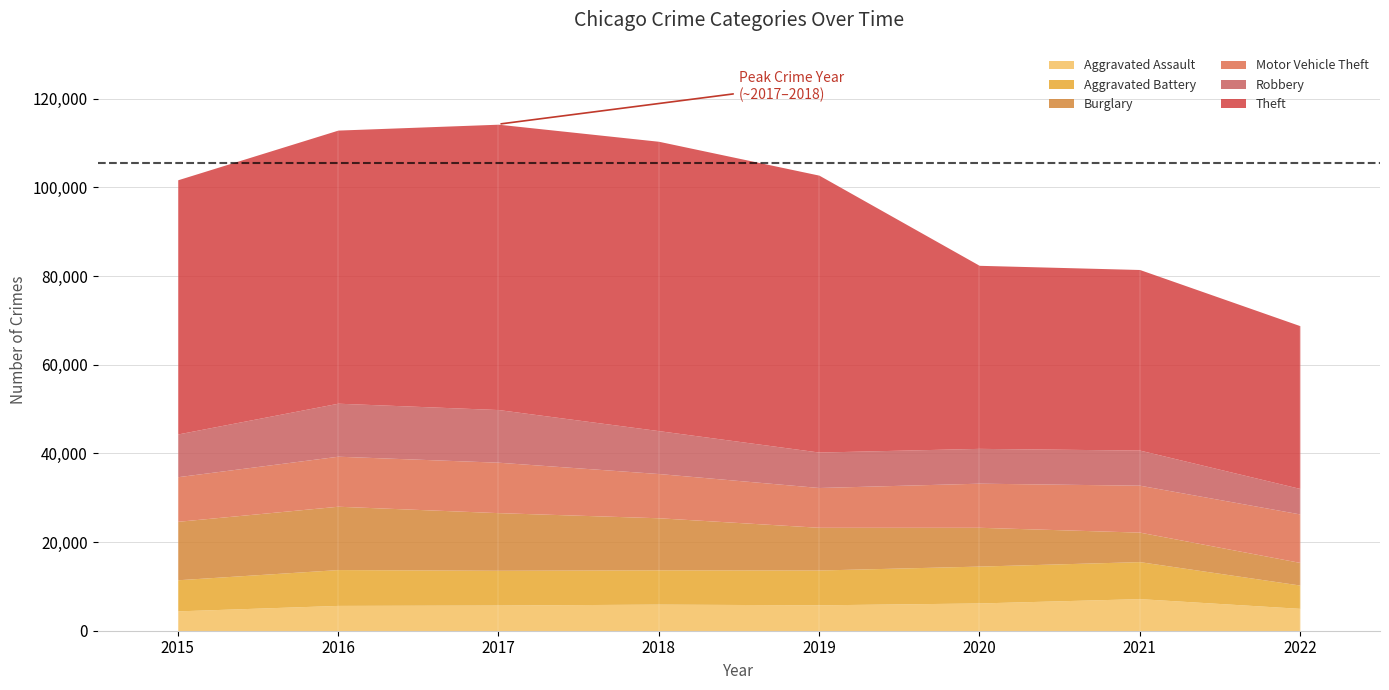

What is the minimum value for Aggravated Assault?

4480